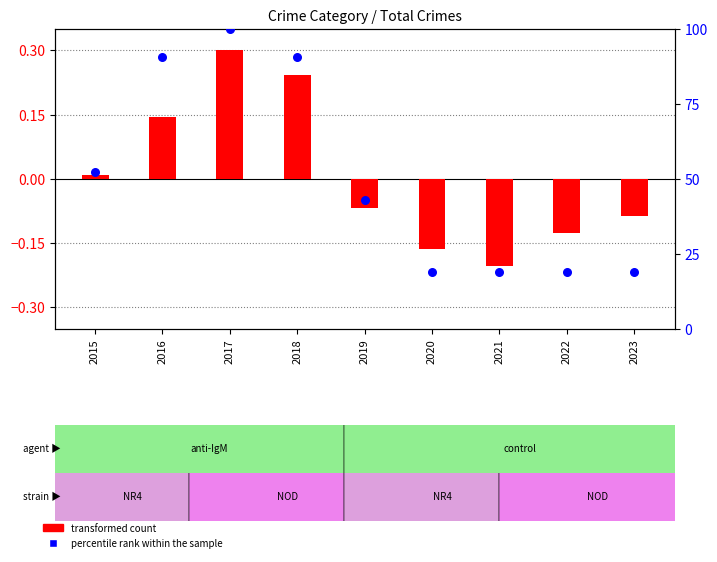

What are all the series names shown in the legend?

transformed count, percentile rank within the sample